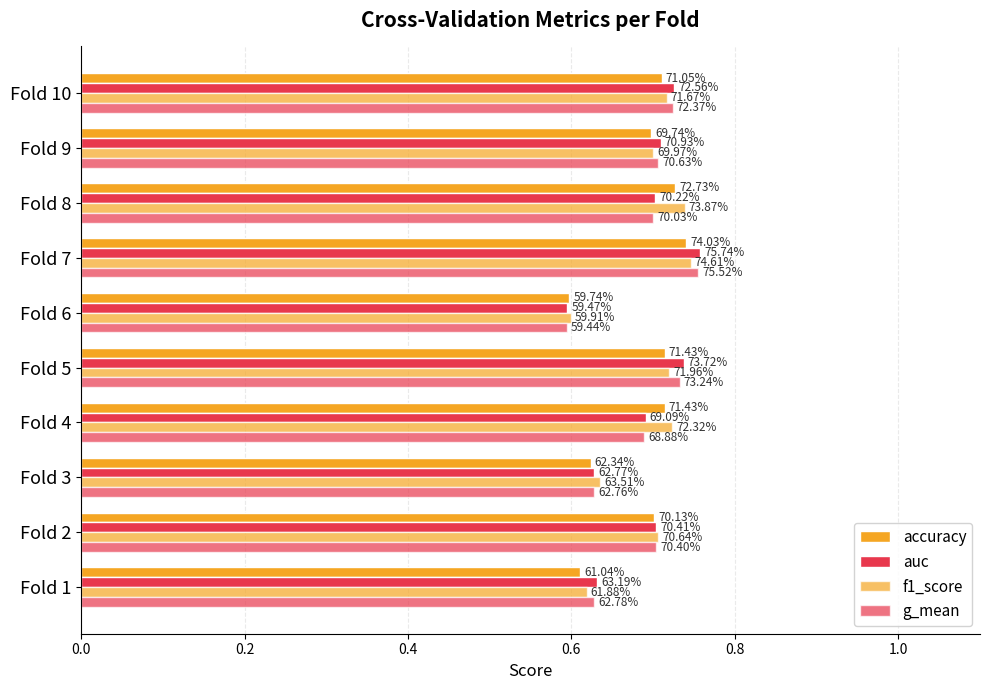

Count the f1_score values in the range 0 to 1.

10